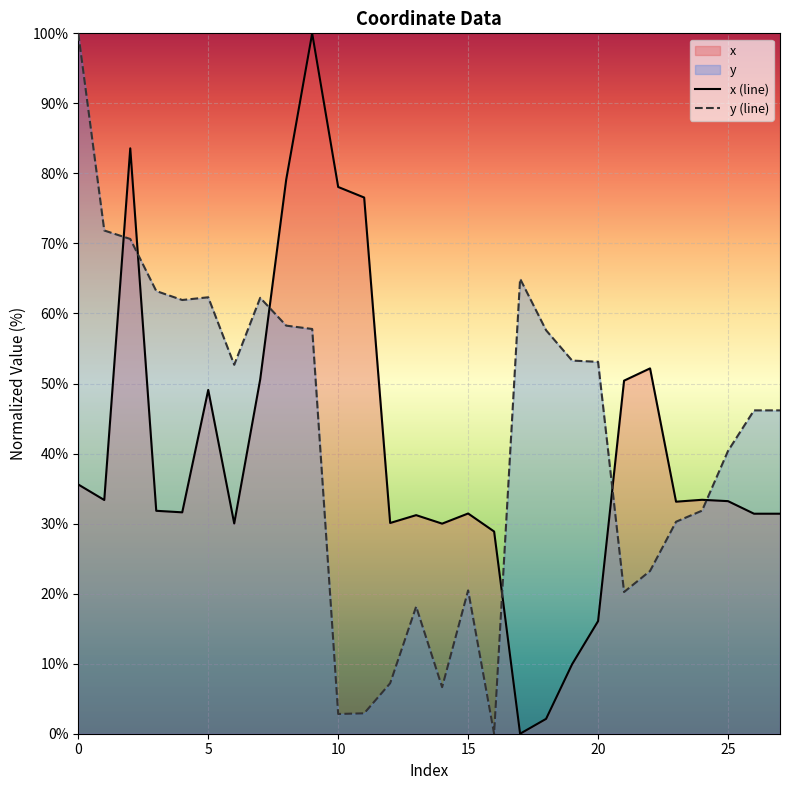

What is the label of the 1st point from the right?

27